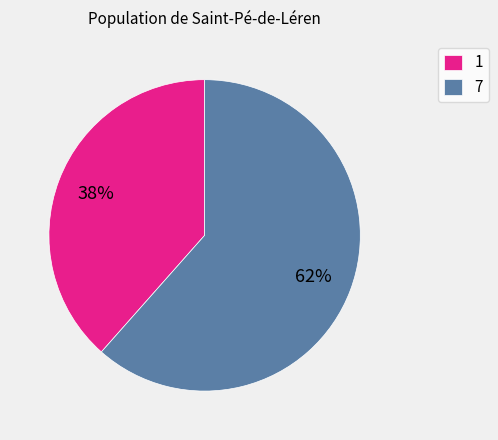

How many slices are in this pie chart?

2